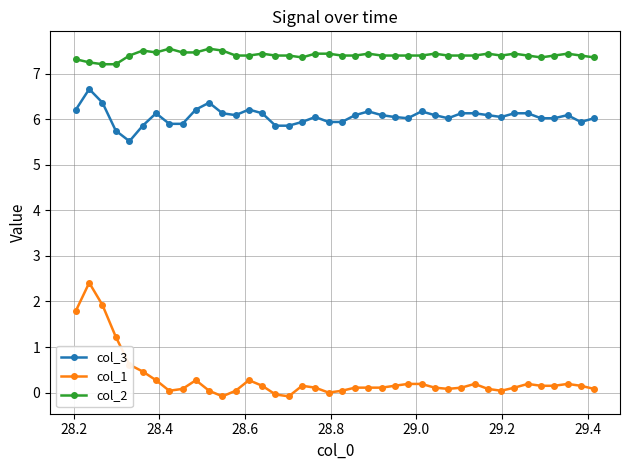

True or false: col_3 has more than 0 interior local peaks.

True